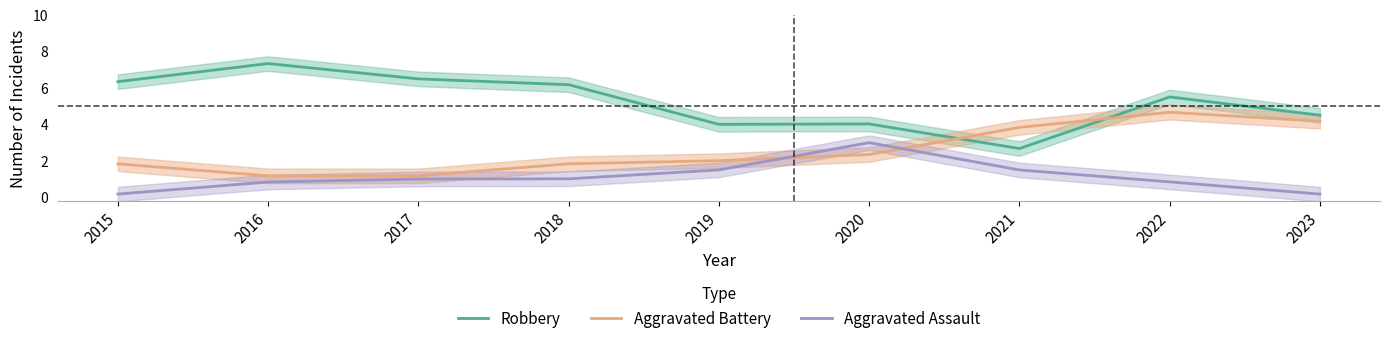

How many data points in Aggravated Battery are less than 2?

4